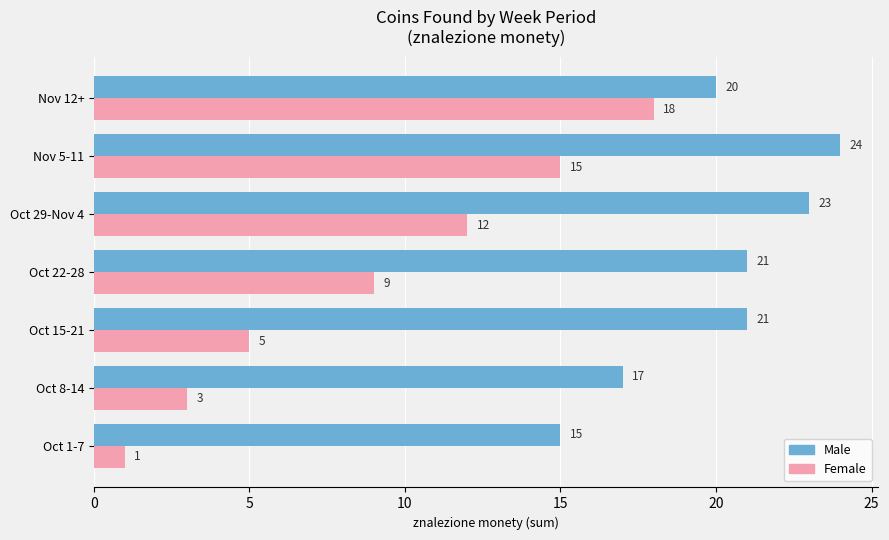

How many categories are shown in the chart?

7